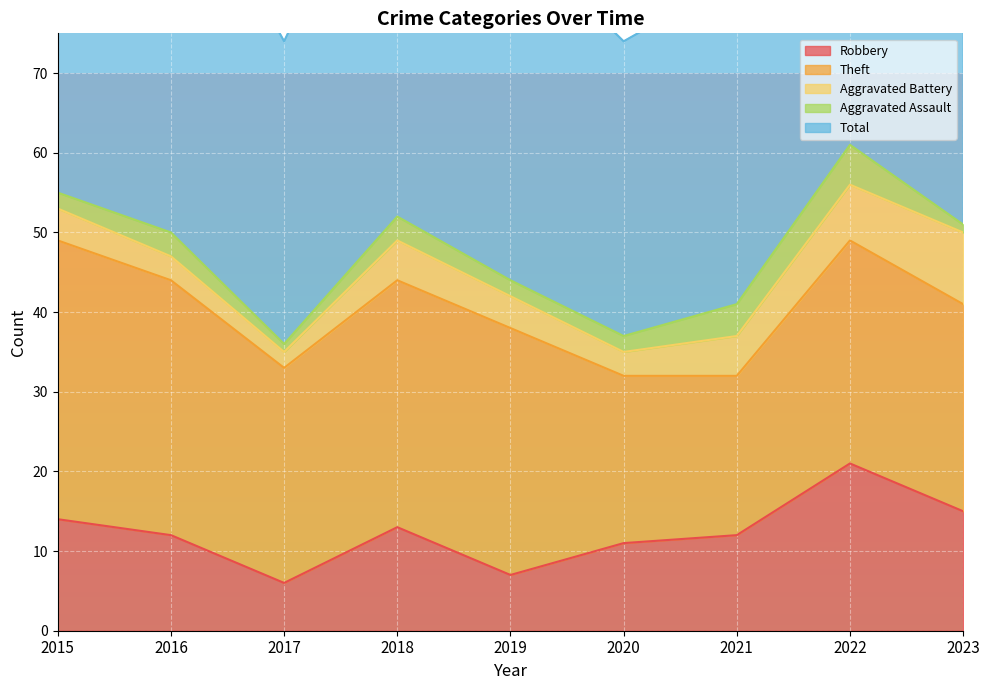

How many Aggravated Assault values are between 2 and 3?

5